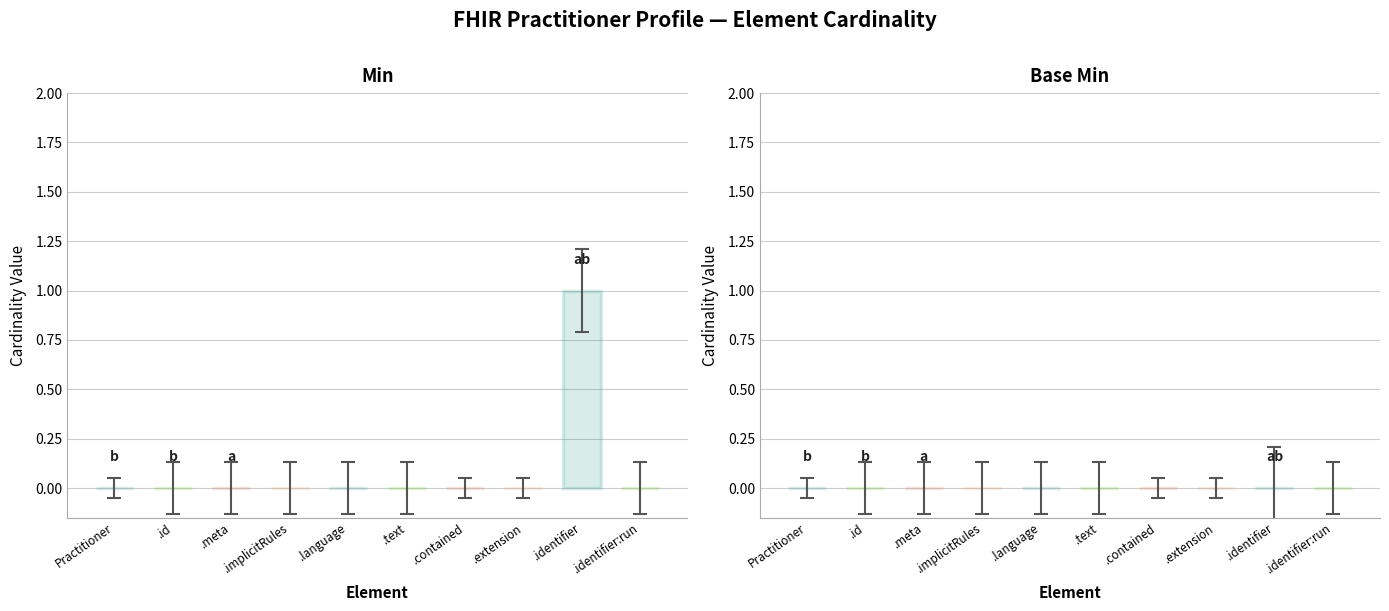

At which label does Min reach its peak?

Practitioner.identifier